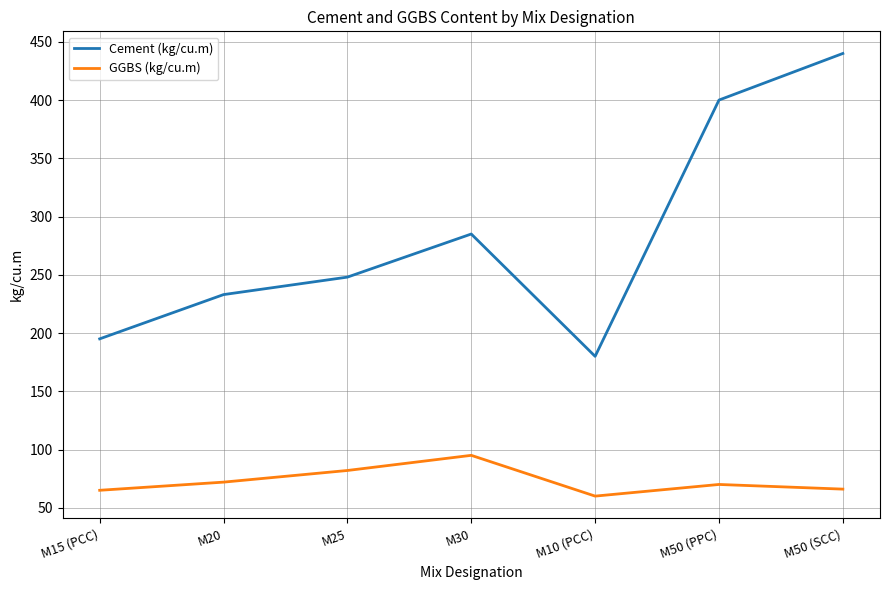

What is the greatest value displayed?

440